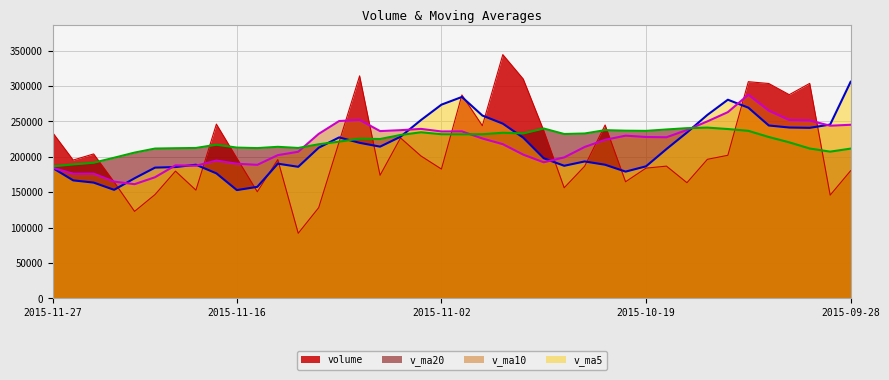

What are all the series names shown in the legend?

volume, v_ma20, v_ma10, v_ma5